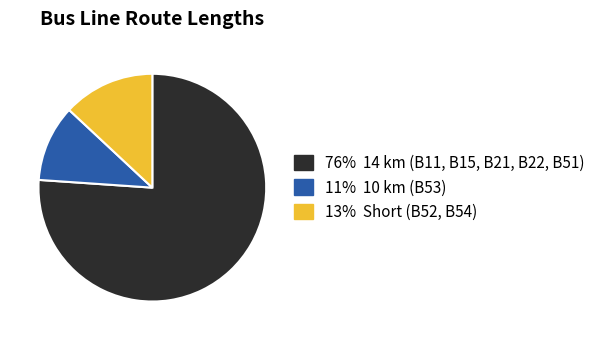

Is there a majority slice in this chart?

Yes